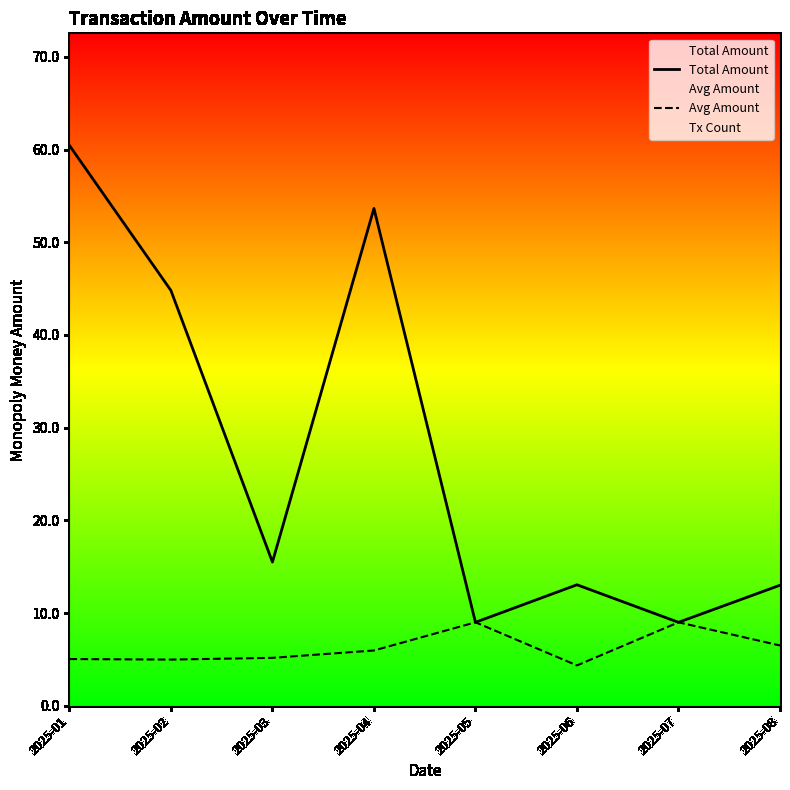

At how many categories does at least one series exceed 6?

8